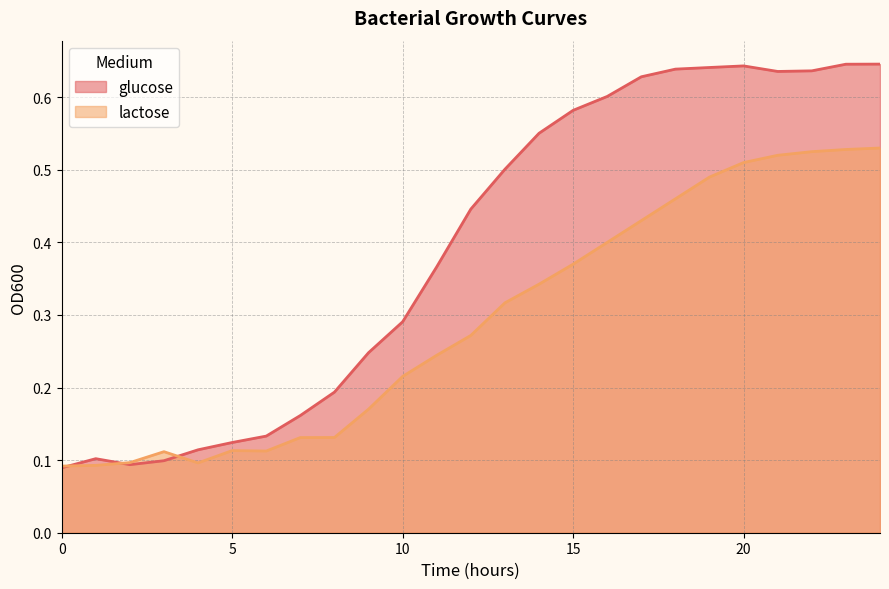

What is the spread (max minus min) of values at 24?

0.1